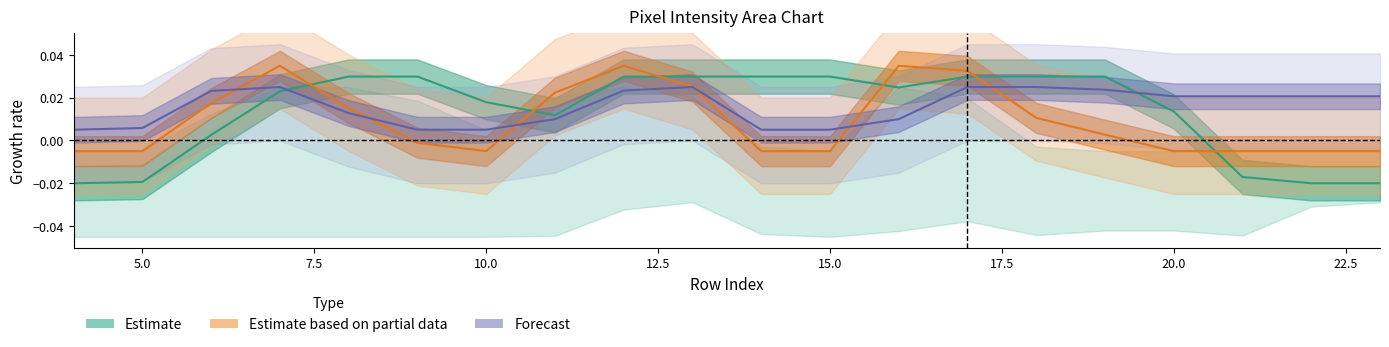

How many categories are shown in the chart?

20